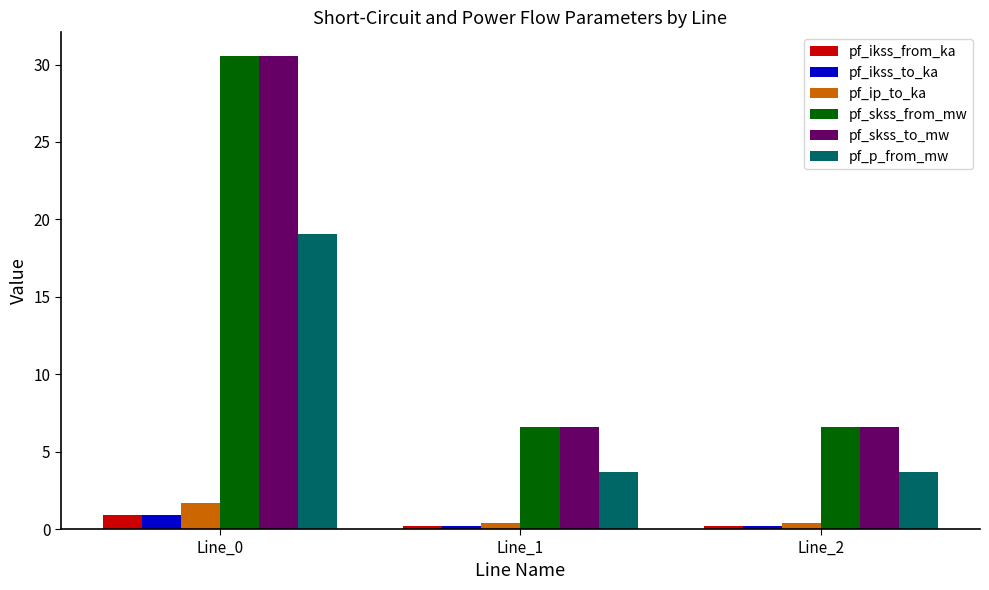

What is the spread (max minus min) of values at Line_0?

29.7